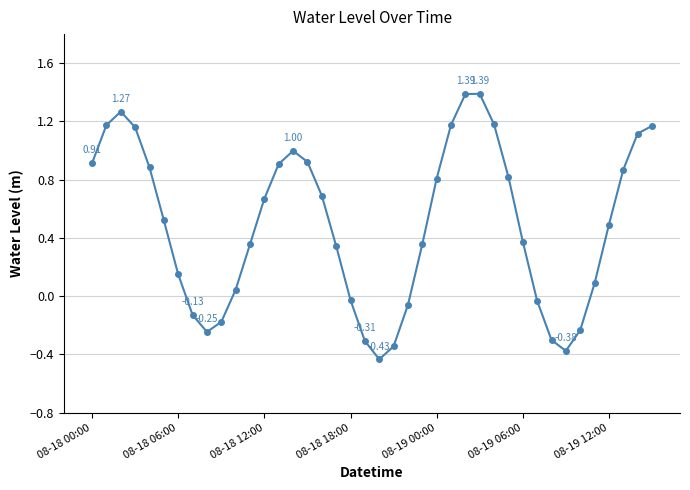

What is the difference between the second highest and second lowest values?

1.8